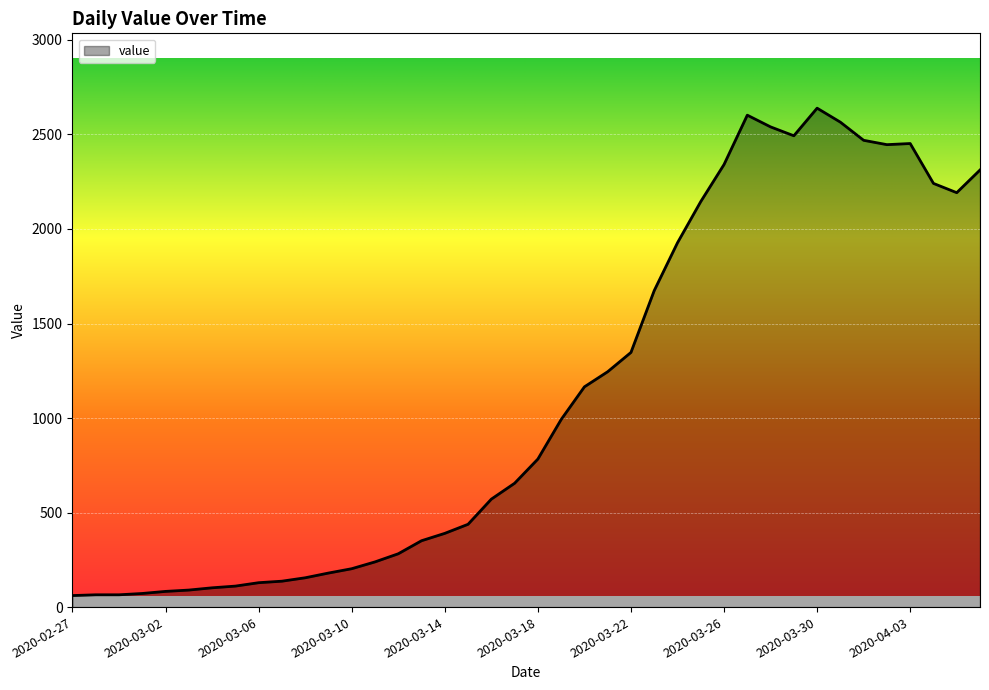

What is the maximum value shown in the chart?

2639